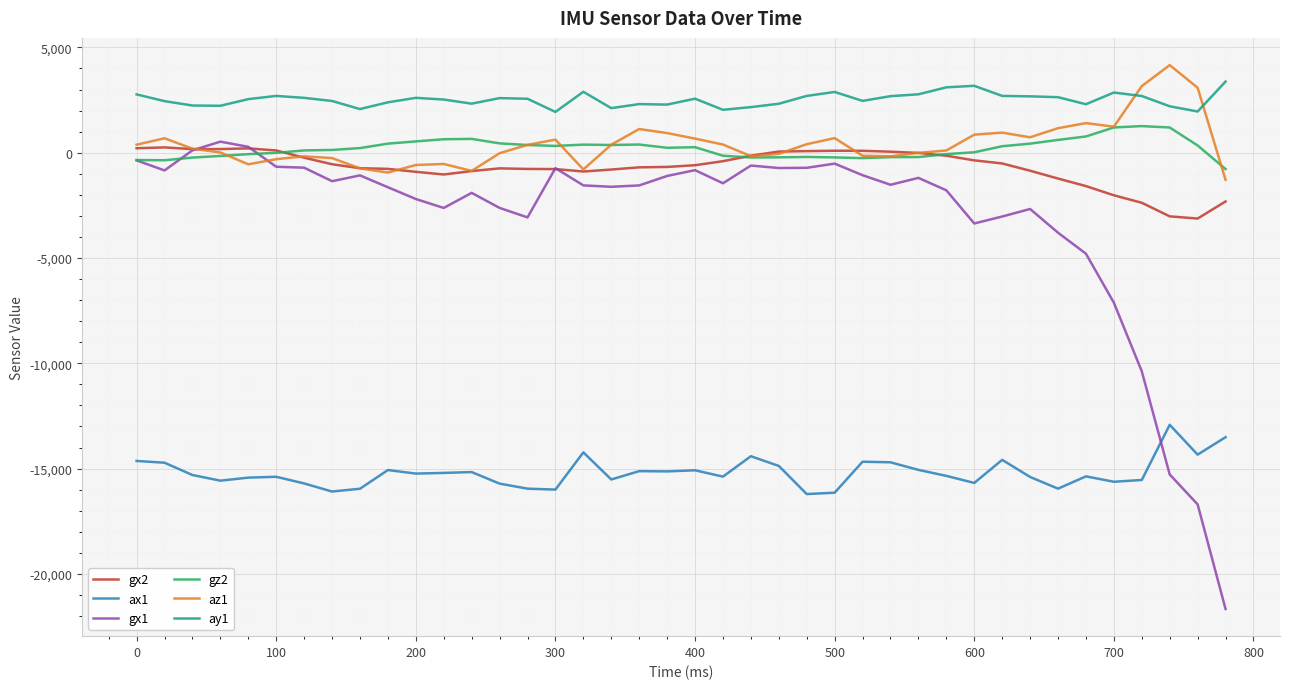

What is the maximum value shown in the chart?

4160